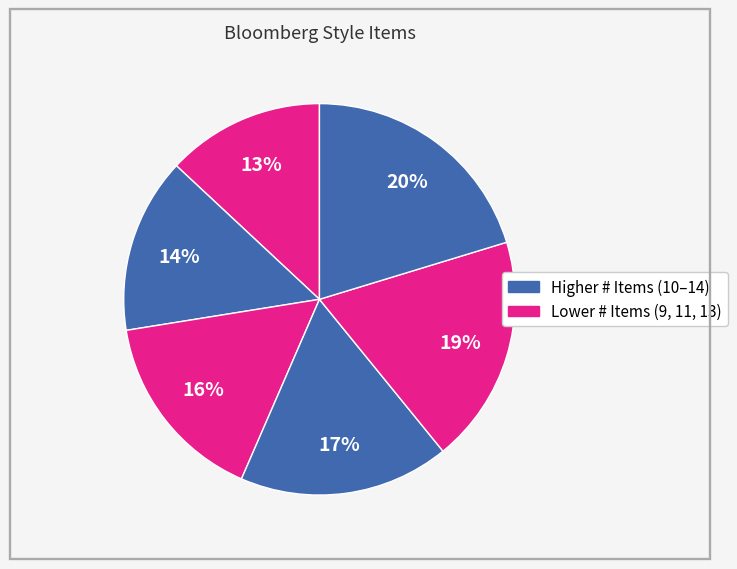

How many slices are in this pie chart?

6